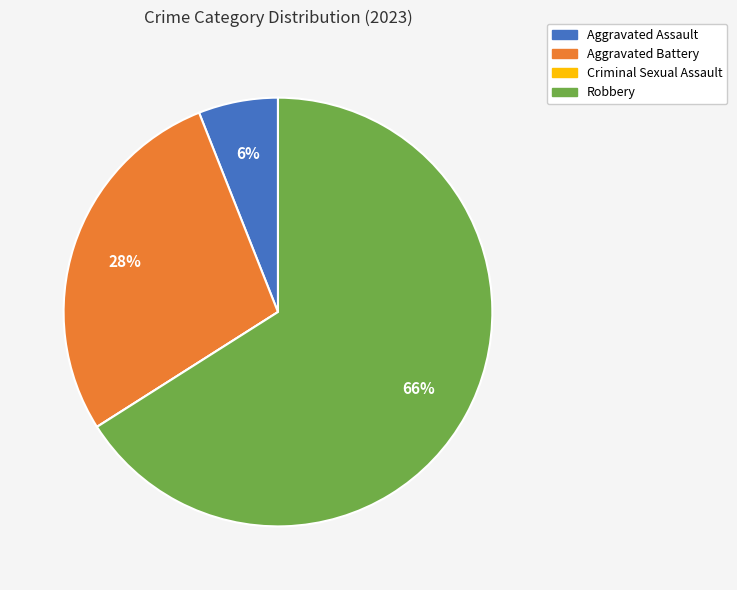

Is the sum of Aggravated Battery and Robbery greater than half?

Yes